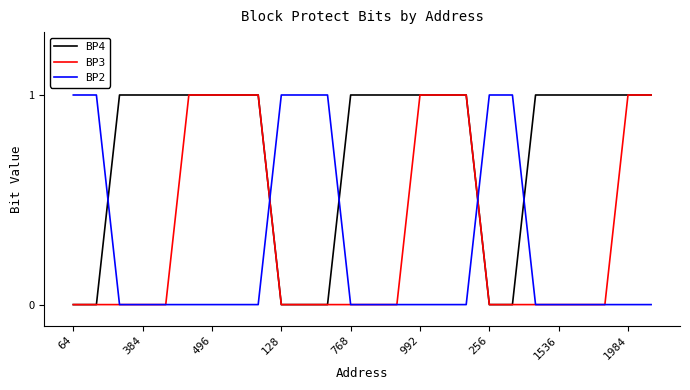

Which series has the largest total across all categories?

BP4